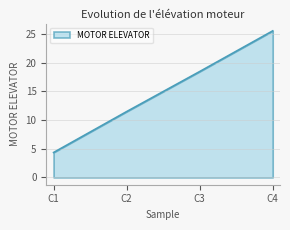

List the labels in order of value, smallest first.

C1, C2, C3, C4